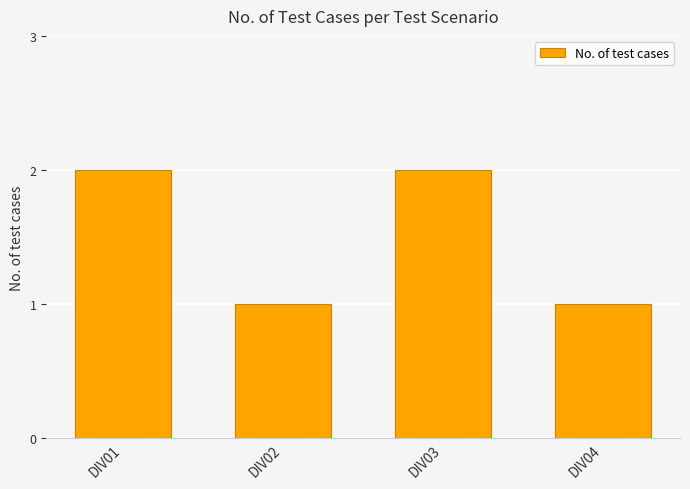

What is the smallest value displayed?

1